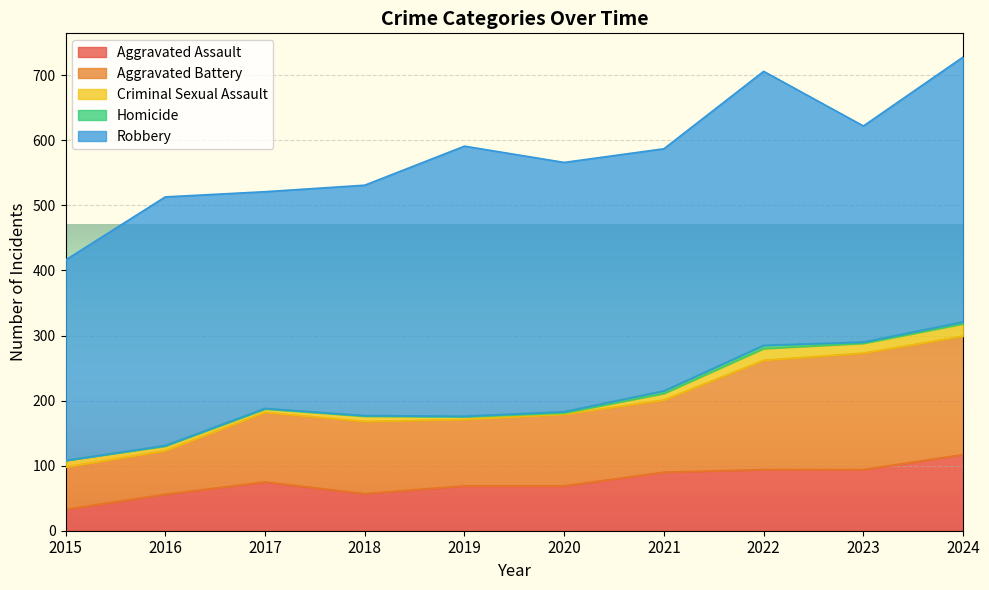

List the series in order of their peak value, lowest first.

Homicide, Criminal Sexual Assault, Aggravated Assault, Aggravated Battery, Robbery